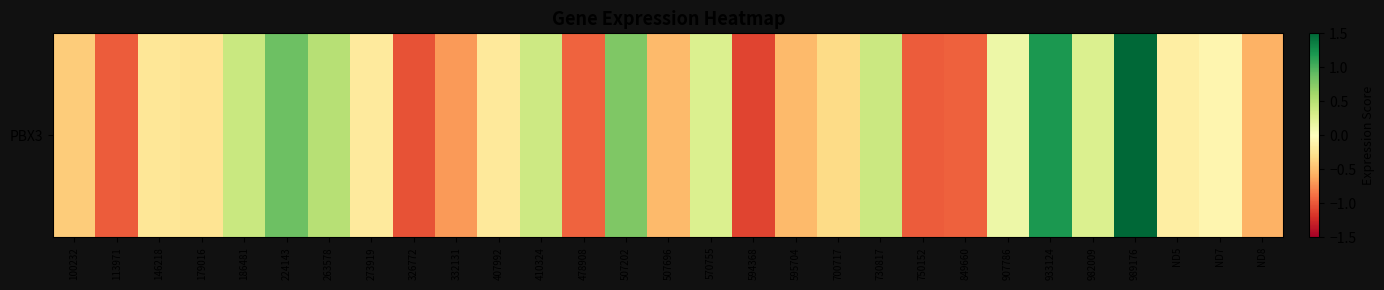

What is the change in value from 326772 to 700717?

+0.7